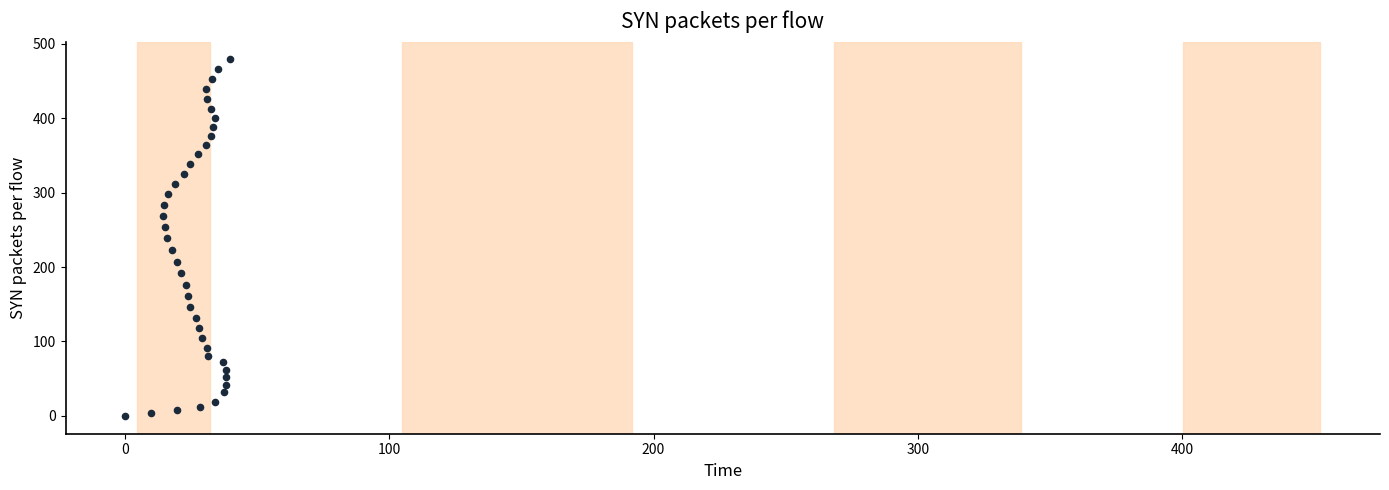

What is the range of X values (max minus min)?

39.7